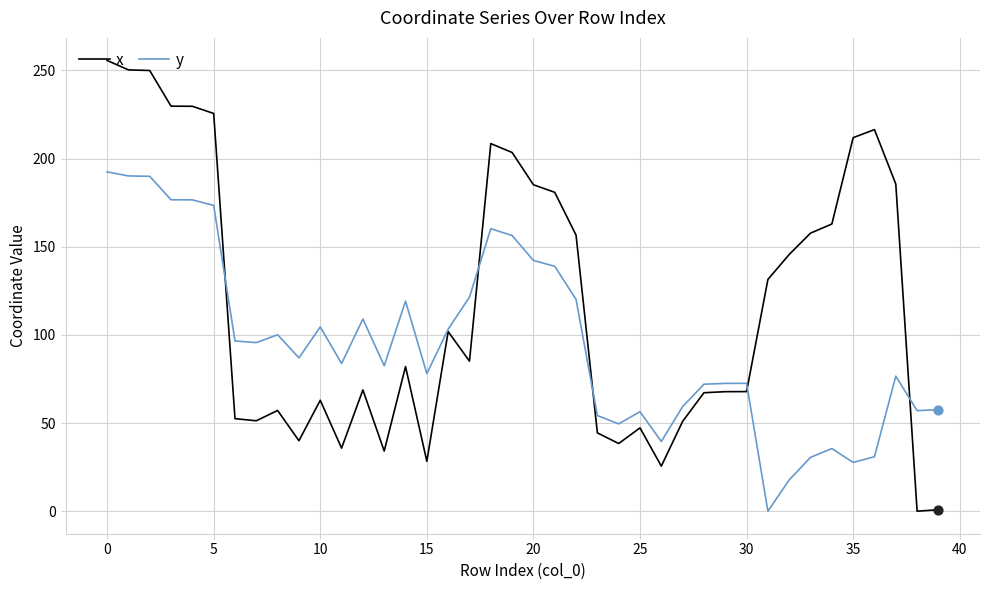

Which series has the widest spread of values?

x